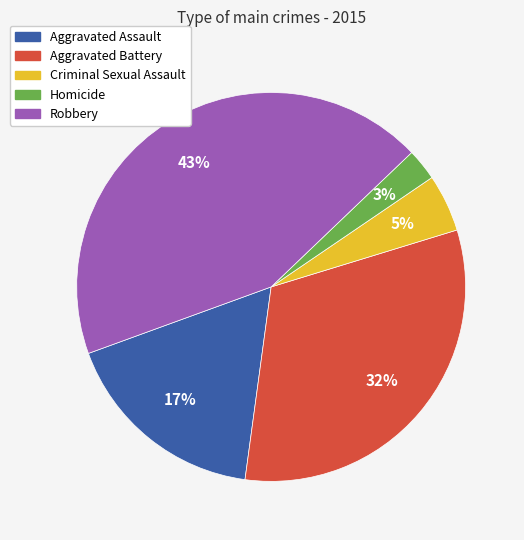

To the nearest percent, what is the difference between the Homicide and Aggravated Battery slice percentages?

29%